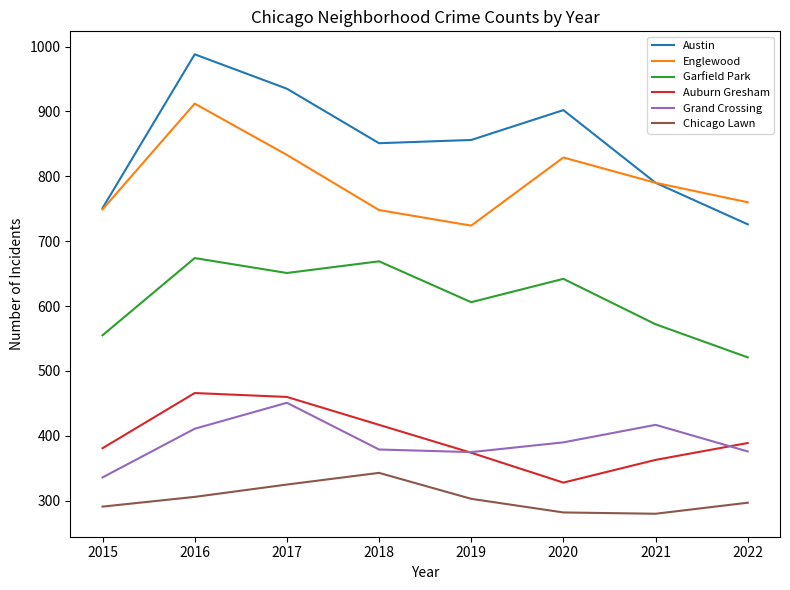

Read the Garfield Park value at 2015.

555